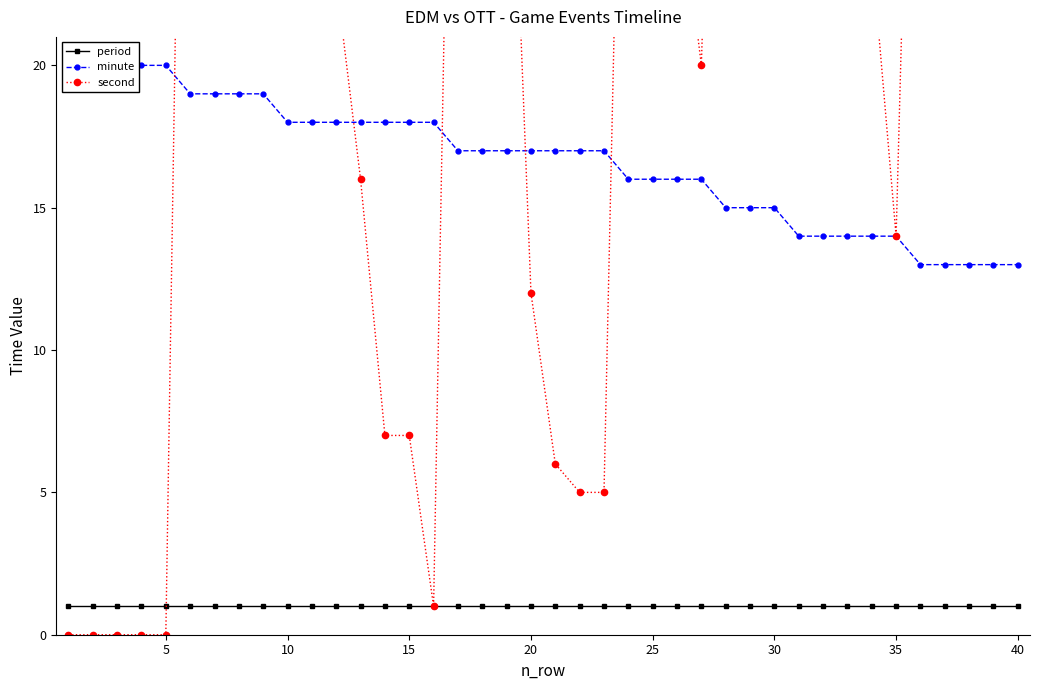

What is the maximum value shown in the chart?

59